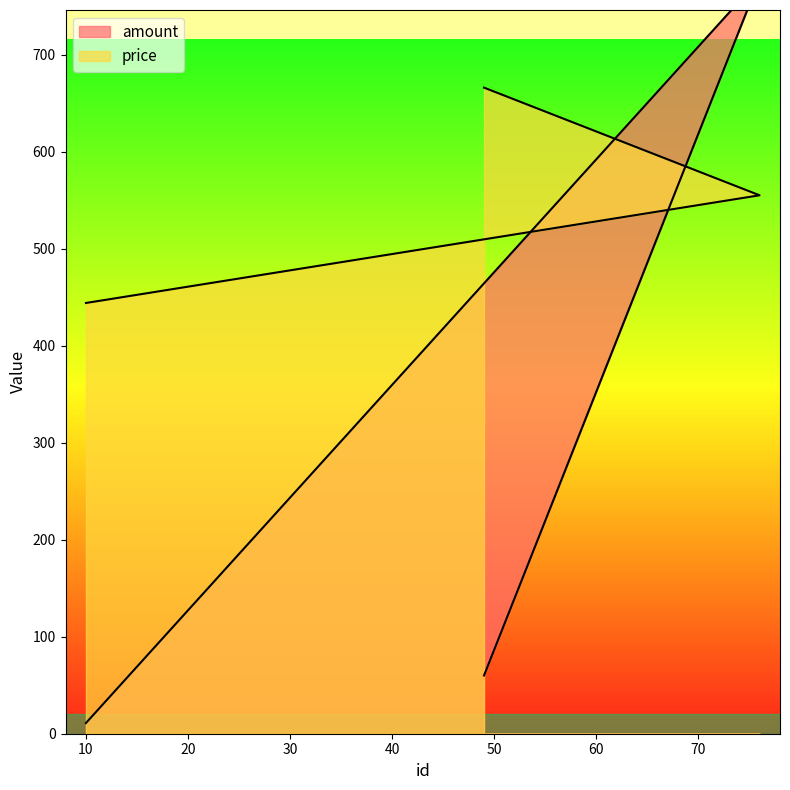

What is the maximum value for amount?

778